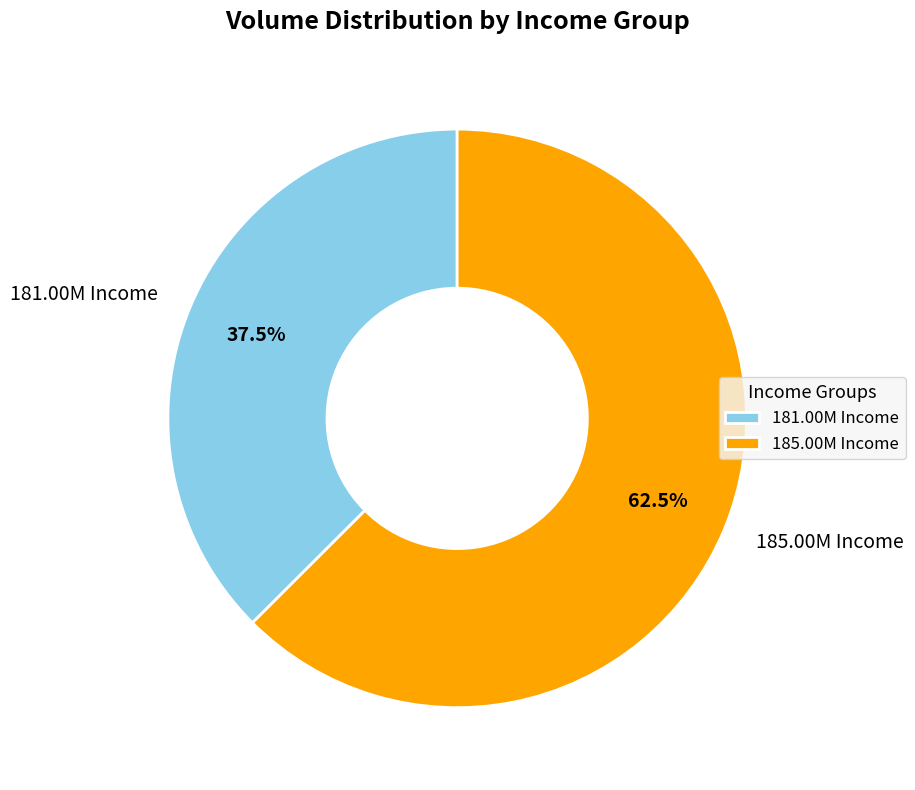

Which slice is the smallest?

181.00M Income